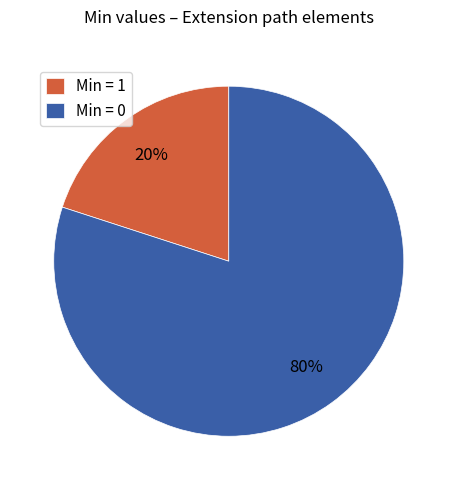

Rank the categories by value from highest to lowest.

Min = 0, Min = 1